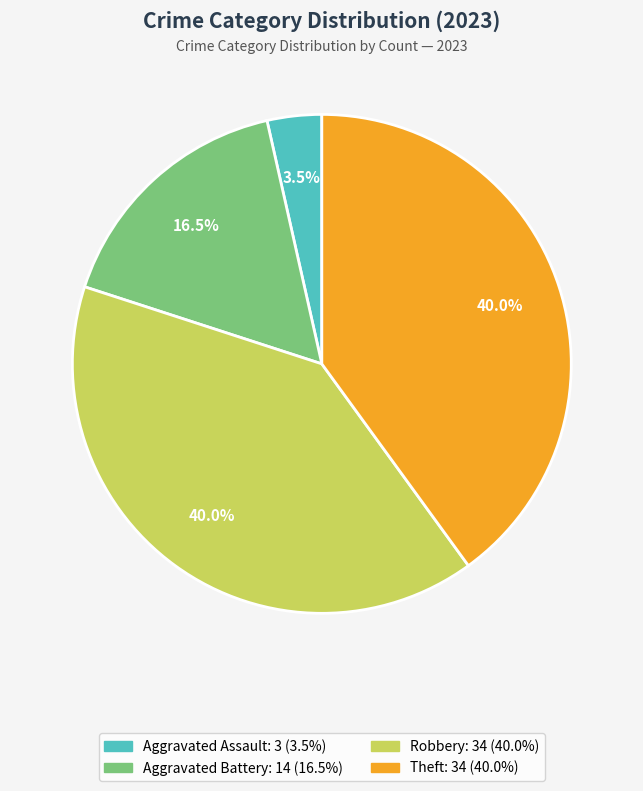

Is there a majority slice in this chart?

No